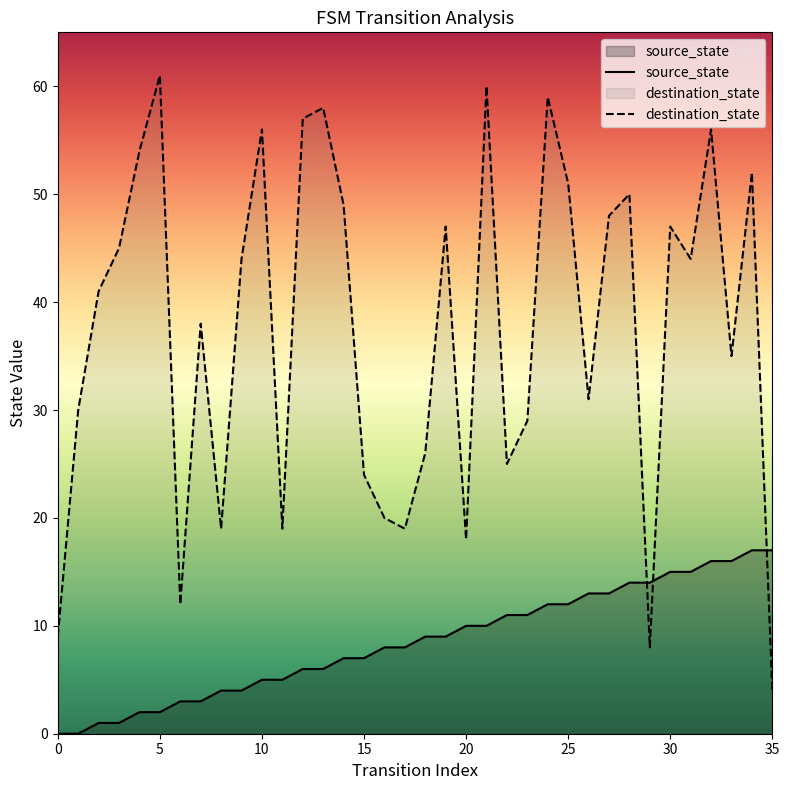

What is the difference between the highest and lowest values at 20?

8